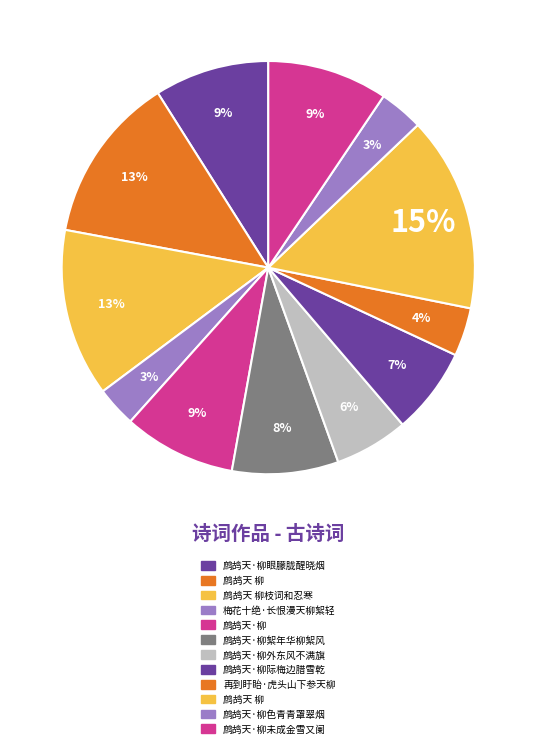

Count the number of slices in the pie.

12